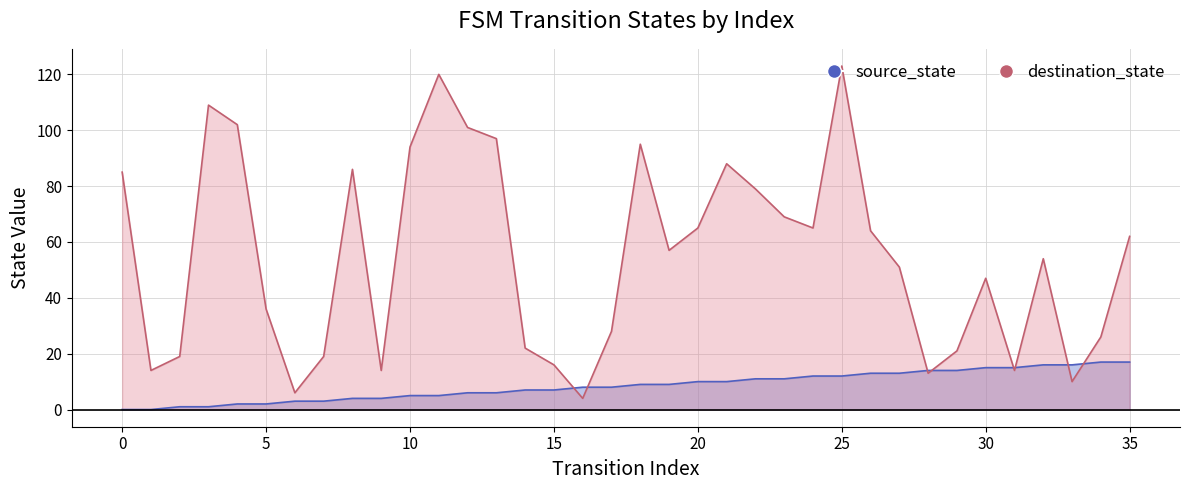

List the series in order of their peak value, highest first.

destination_state, source_state